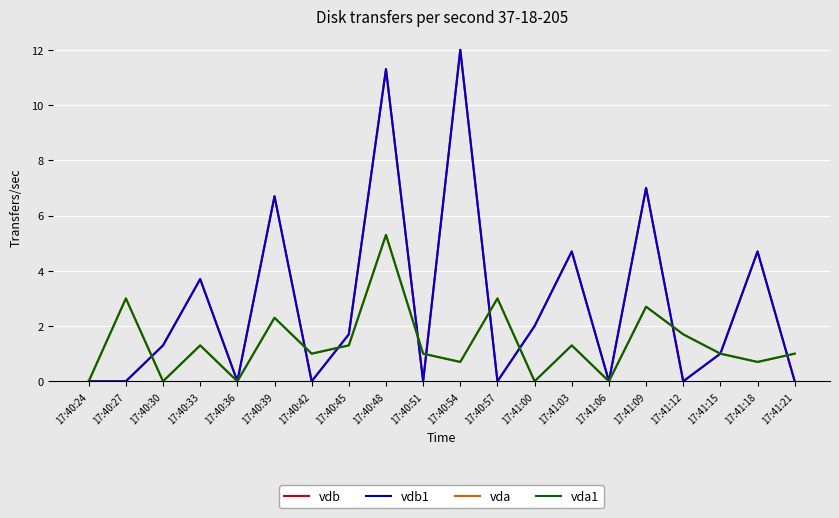

At which label does vdb first exceed 1?

17:40:30